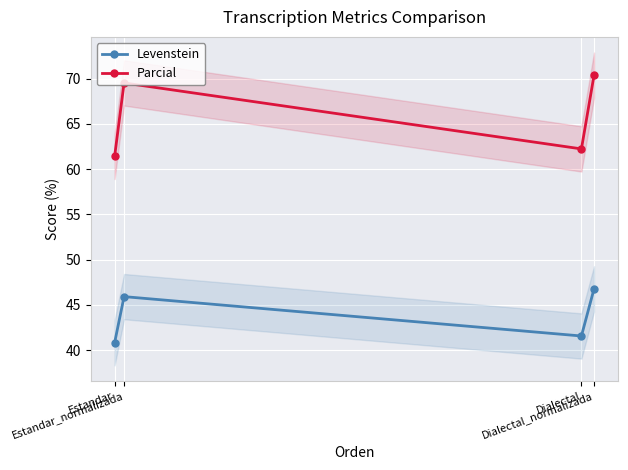

Which series has the largest total across all categories?

Parcial